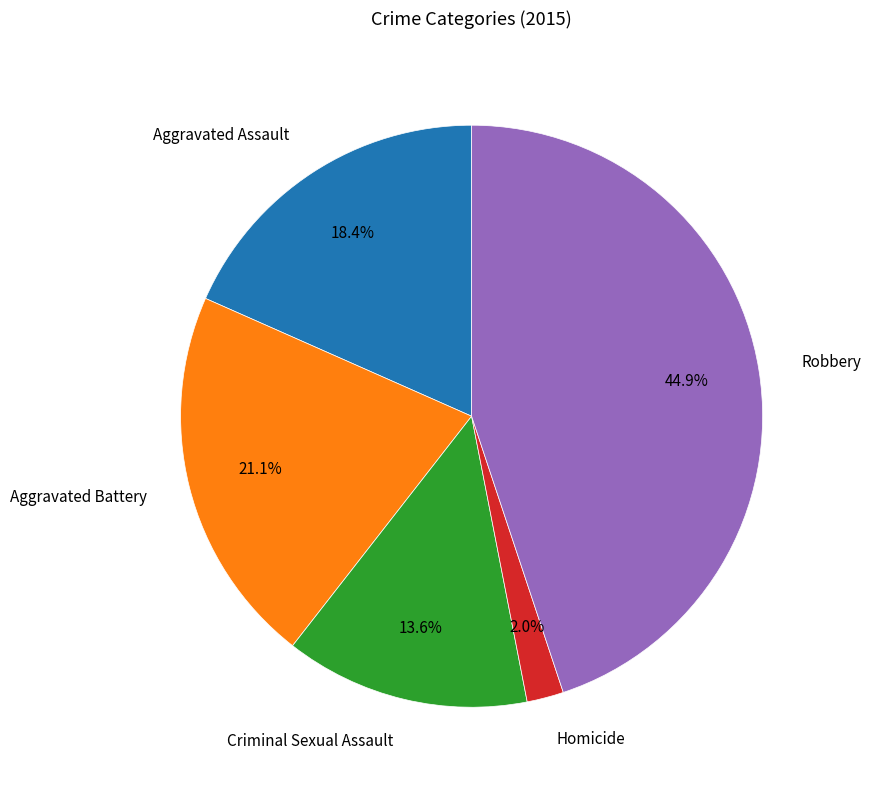

The Homicide slice represents 2% of the pie. True or false?

True